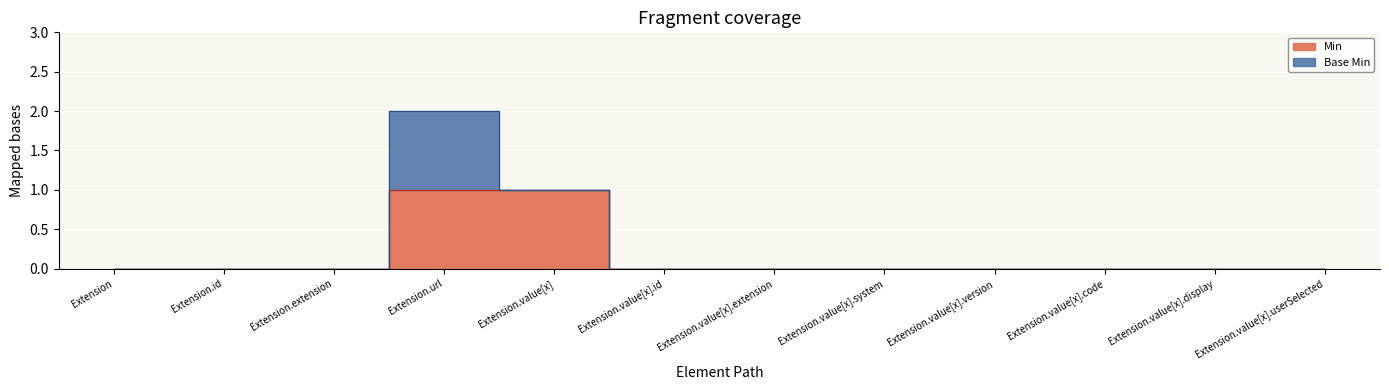

True or false: there are more than 2 points higher than both neighbors.

False